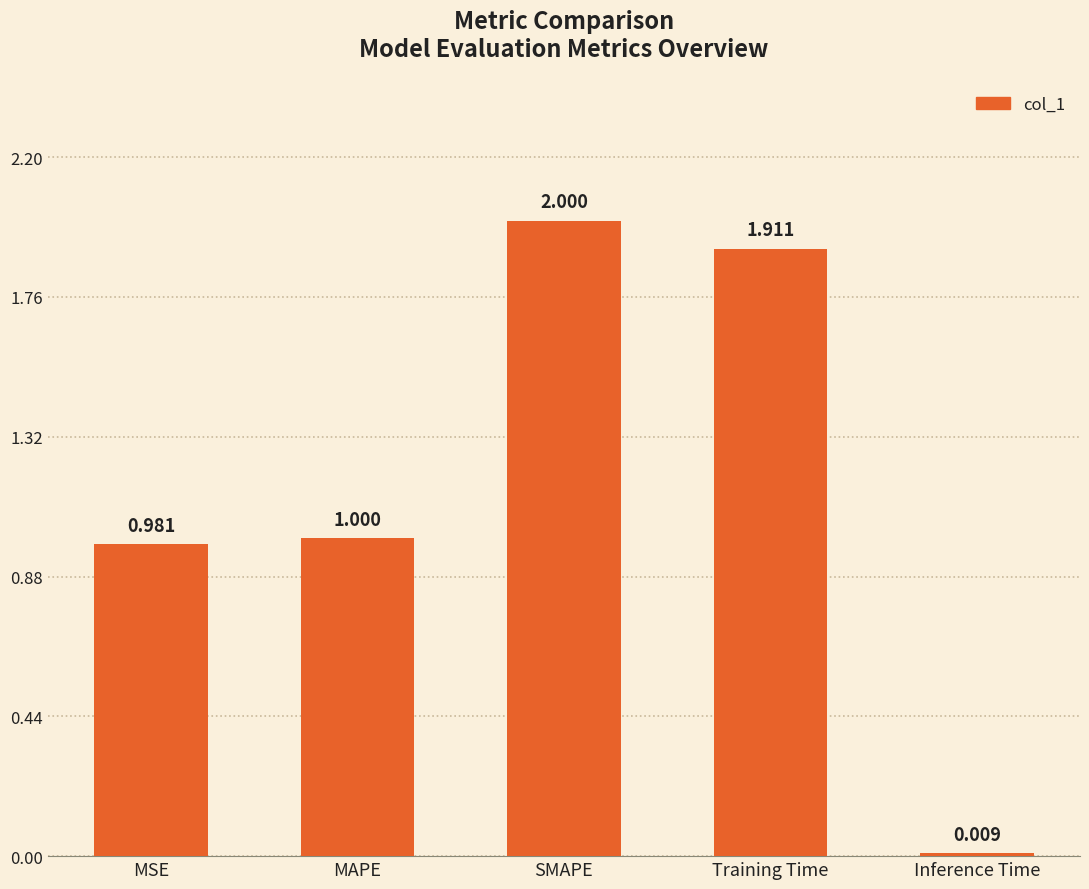

What is the greatest value displayed?

2.0